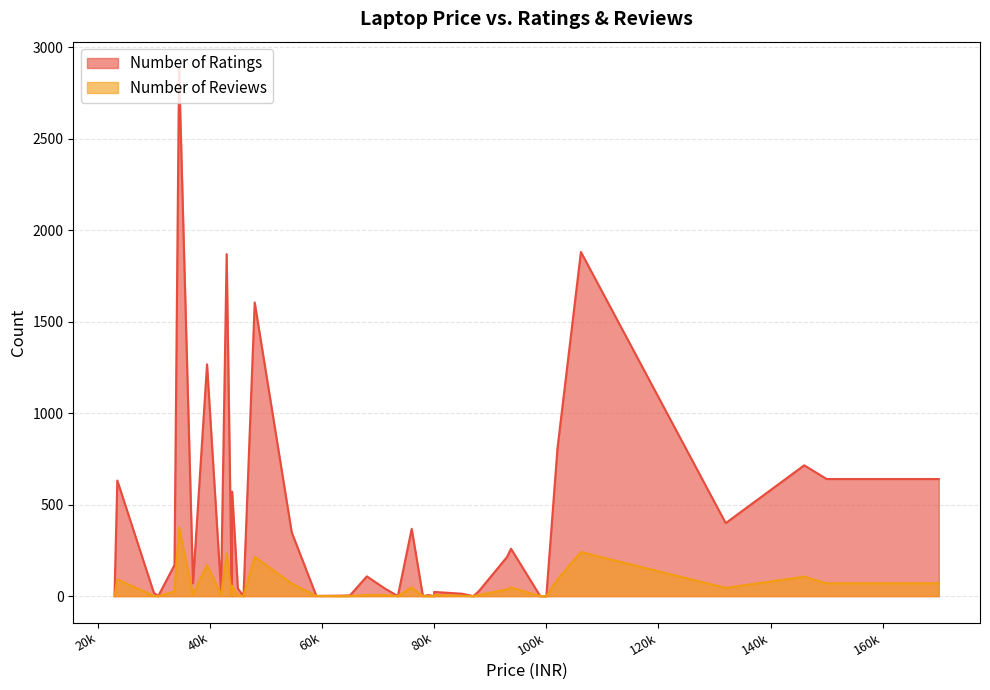

Reading left to right, what are all the values shown in this chart?

Number of Ratings: 45990=0	106167=1881	22990=0	44990=42	79990=23	101990=809	63990=3	30780=0	43970=571	29999=19	43900=0	42990=1869	73519=0	77988=0	67990=108	86990=0	131990=399	58990=1	23490=632	93700=259	169990=640	41990=29	149990=640	84990=13	54590=349	75990=368	64990=4	79990=0	47990=1605	98912=0	71090=44	39490=1267	78990=6	92990=214	87990=28	33690=170	36990=70	34500=2886	145990=715	99999=0
Number of Reviews: 45990=0	106167=241	22990=0	44990=4	79990=6	101990=91	63990=0	30780=0	43970=56	29999=1	43900=0	42990=234	73519=0	77988=0	67990=6	86990=0	131990=45	58990=1	23490=92	93700=47	169990=70	41990=7	149990=70	84990=2	54590=69	75990=48	64990=1	79990=0	47990=215	98912=0	71090=6	39490=171	78990=0	92990=37	87990=6	33690=26	36990=9	34500=375	145990=106	99999=0